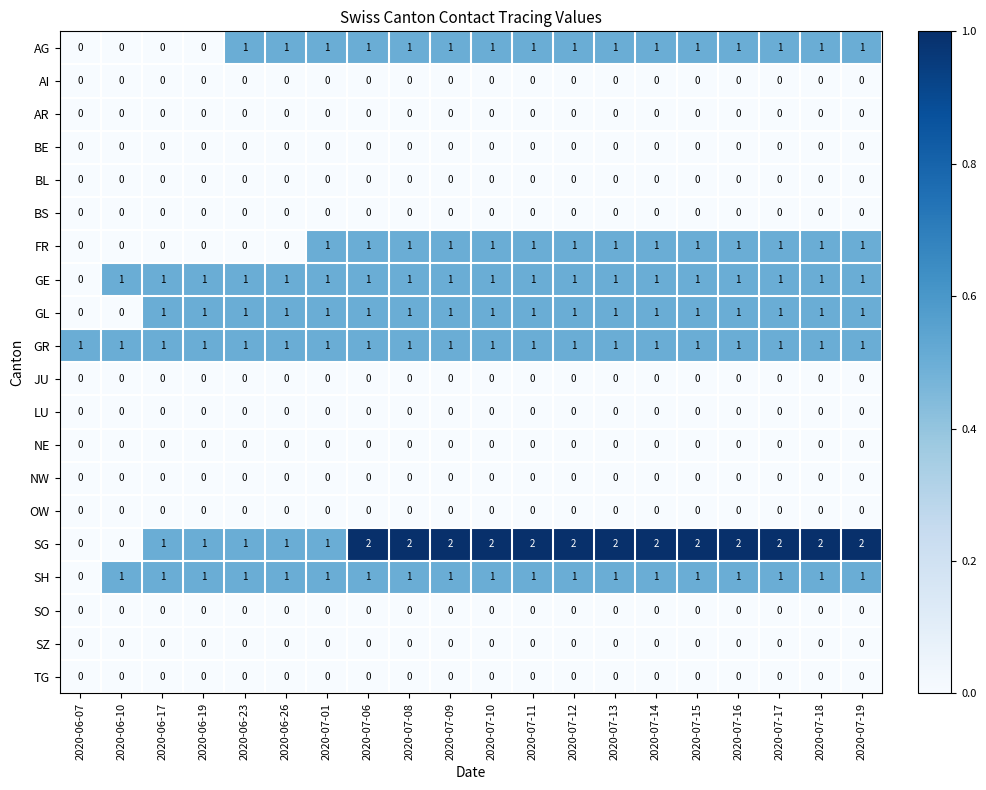

True or false: BE has a value of 0 at 2020-06-23.

True